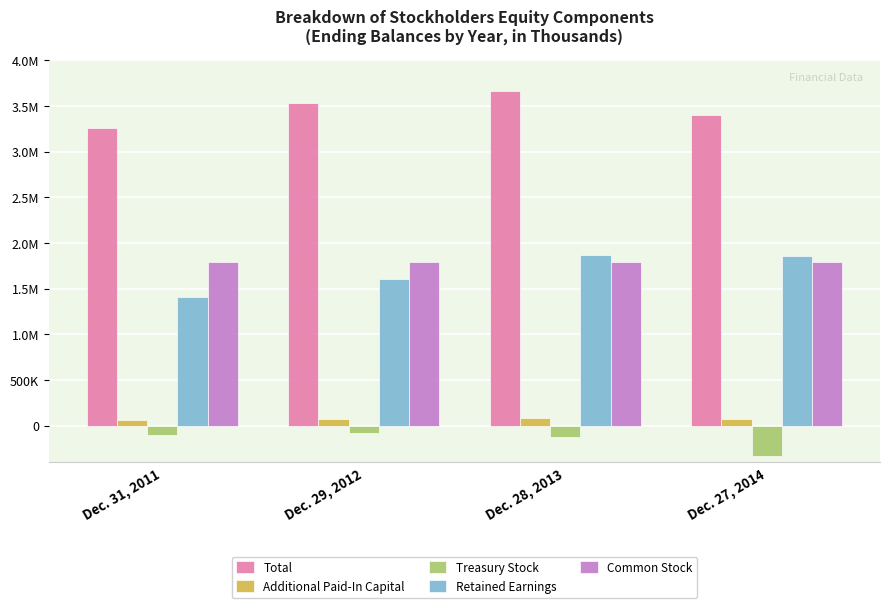

Does the chart contain any negative values?

Yes